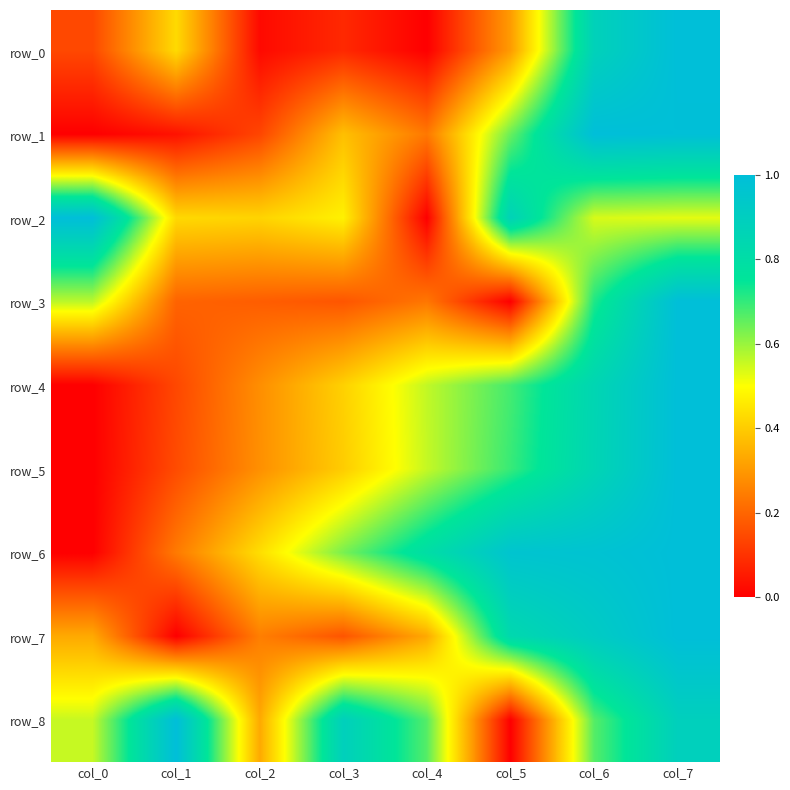

At which category is the sum across all series the highest?

col_7